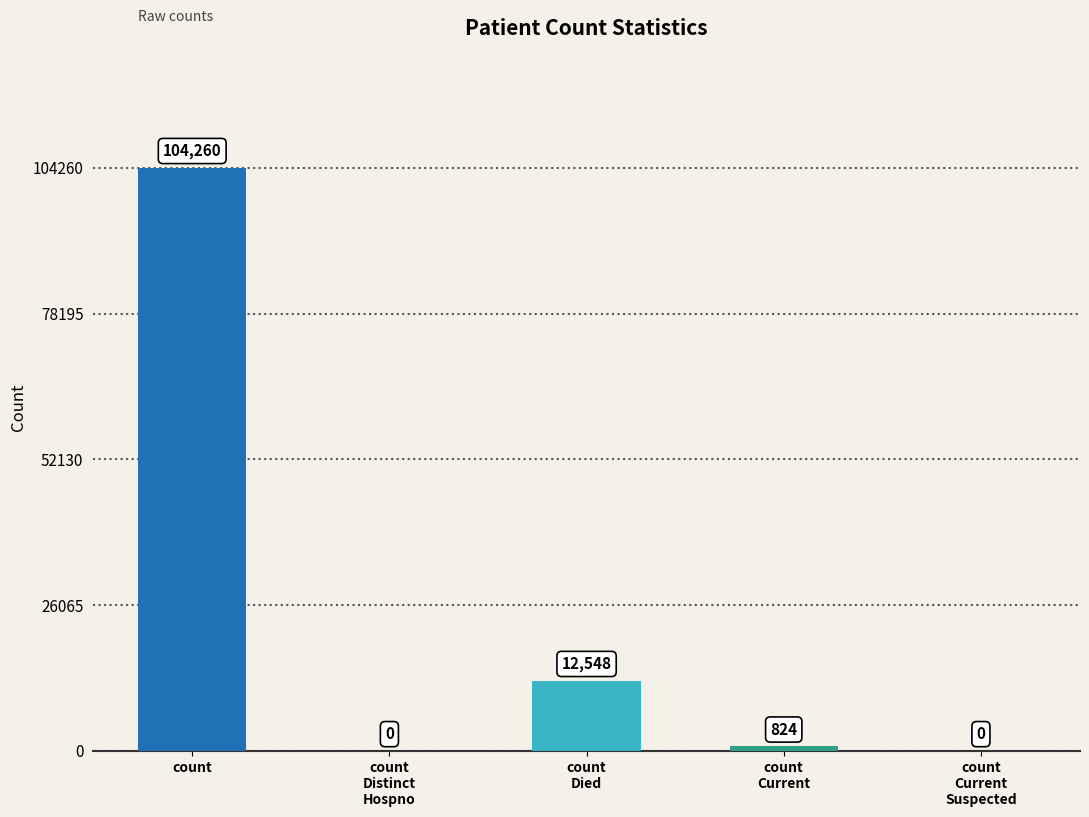

Where does the data first go above 824?

count